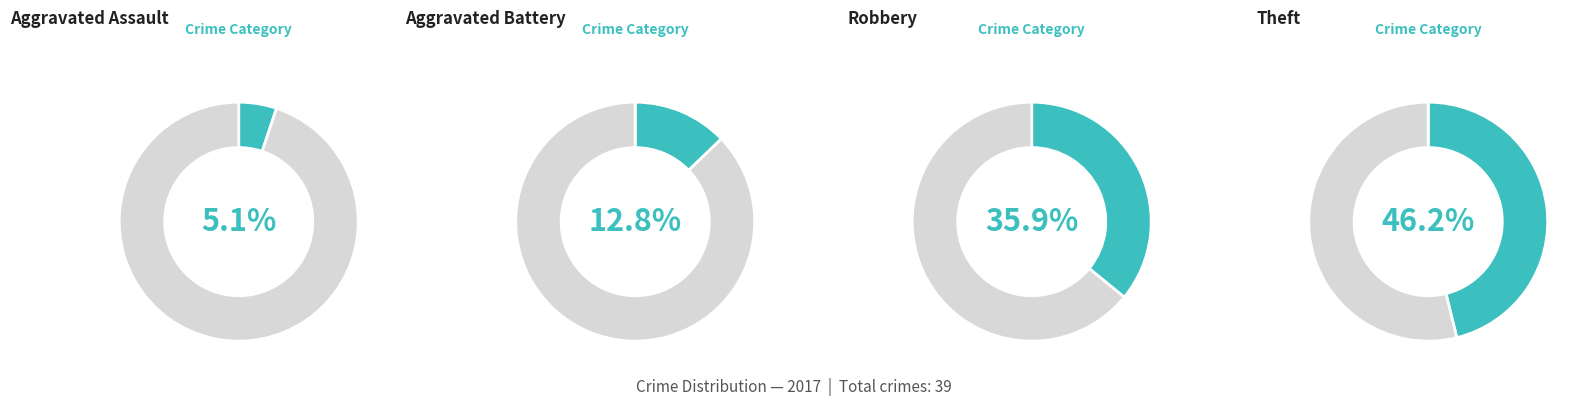

Count the number of slices in the pie.

4